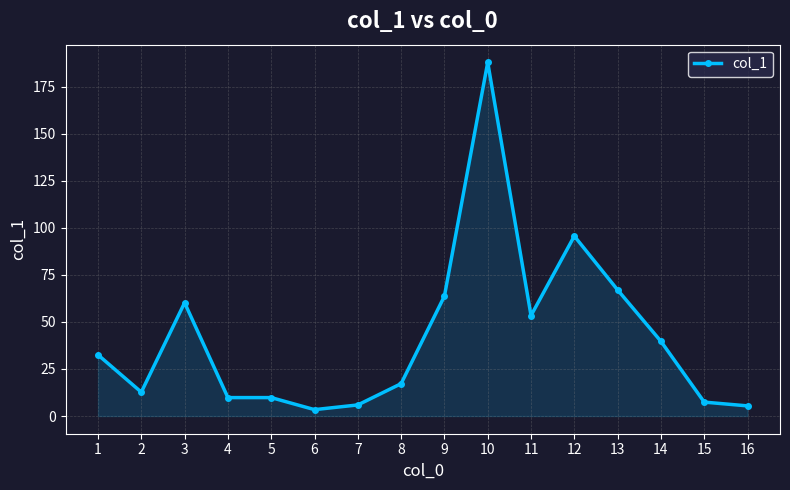

Which category has the lowest value across all series?

6